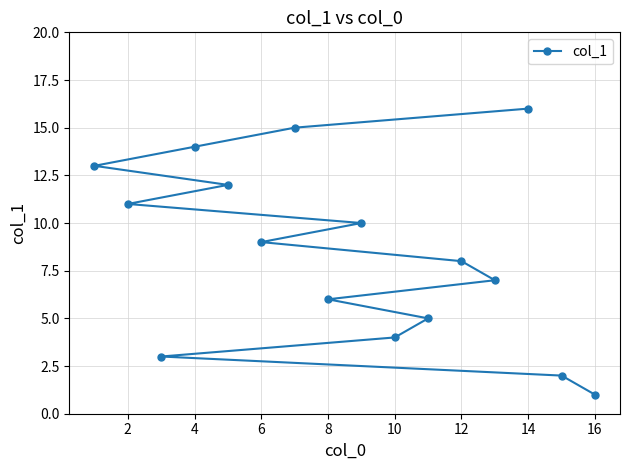

What is the smallest value displayed?

1